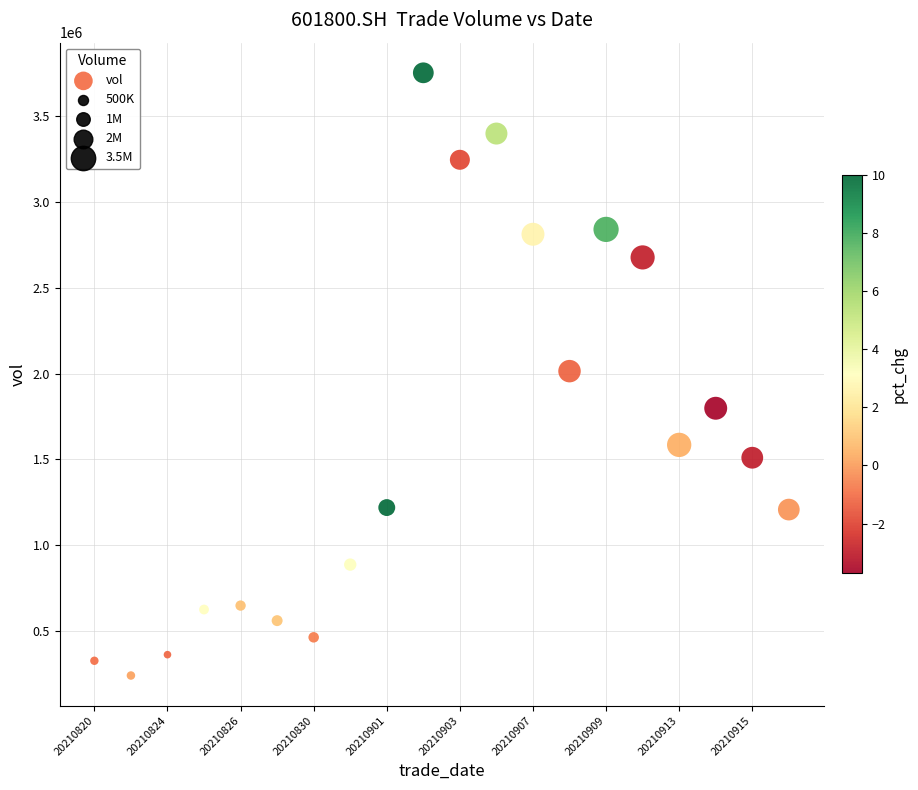

How many points are shown in the scatter plot?

20